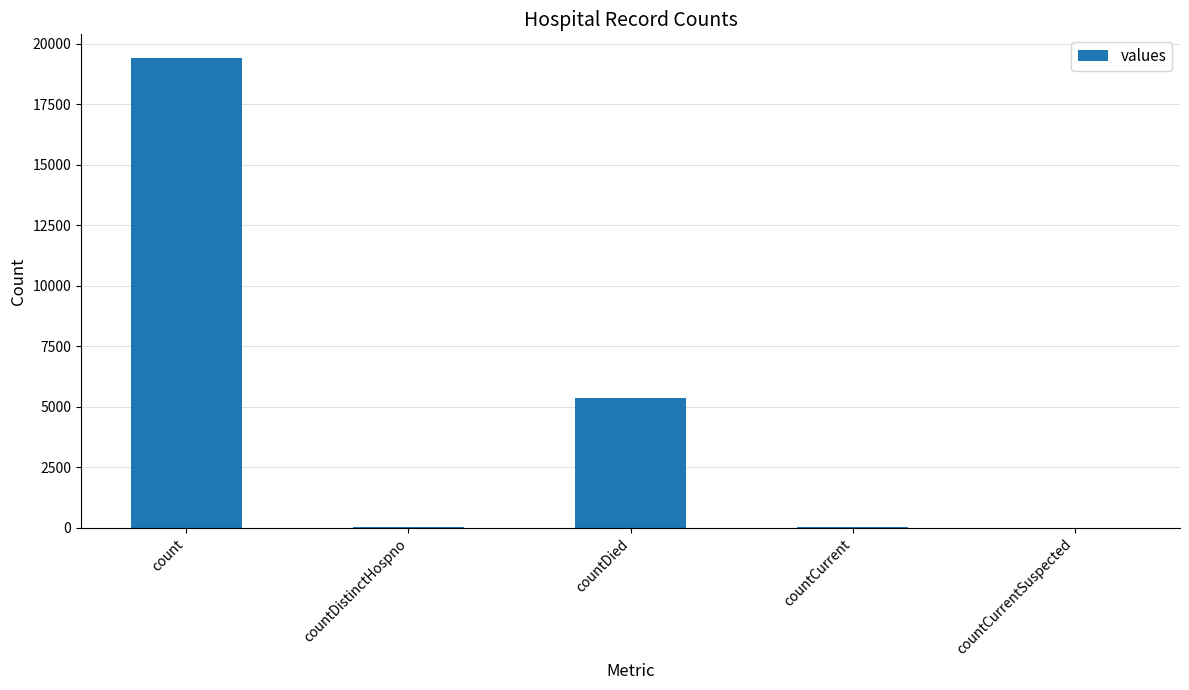

At which label does the data first exceed 60?

count